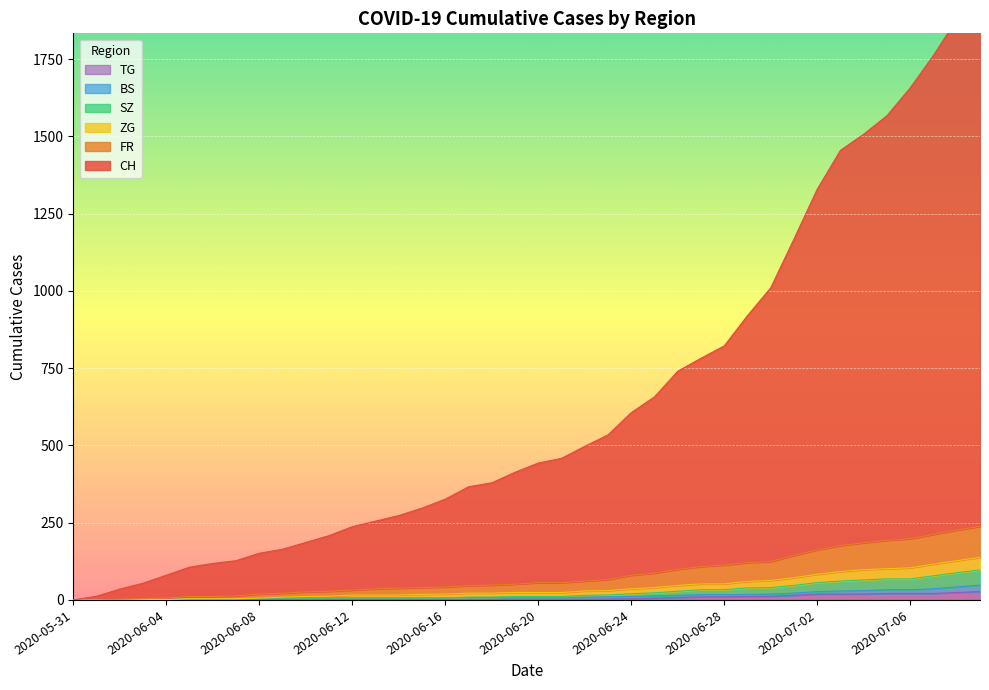

True or false: TG and ZG intersect in this chart.

False